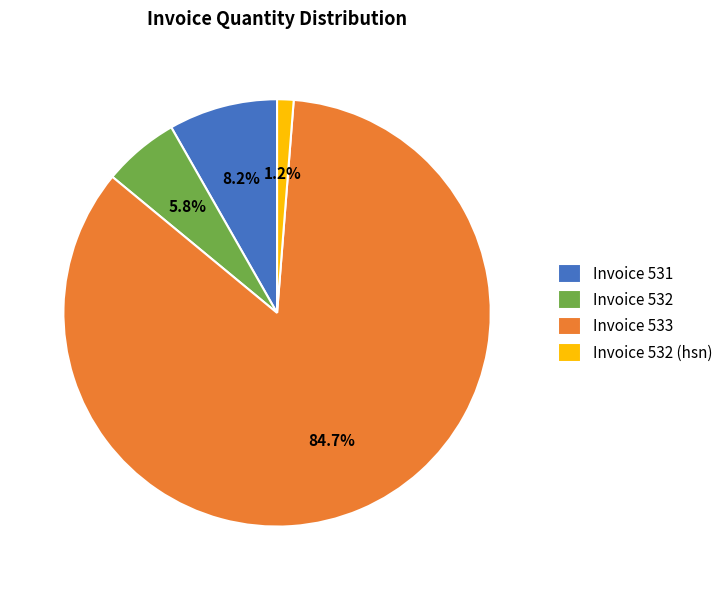

To the nearest percent, what is the average slice percentage?

25%